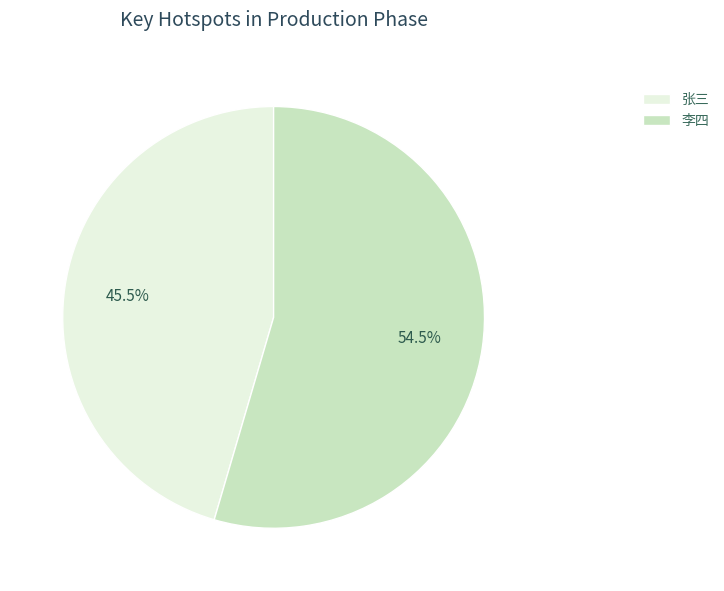

Is the sum of 张三 and 李四 greater than half?

Yes